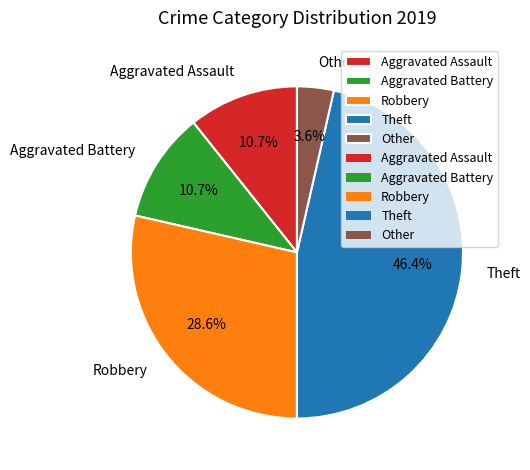

Is it true that Robbery is 29% of the pie?

True